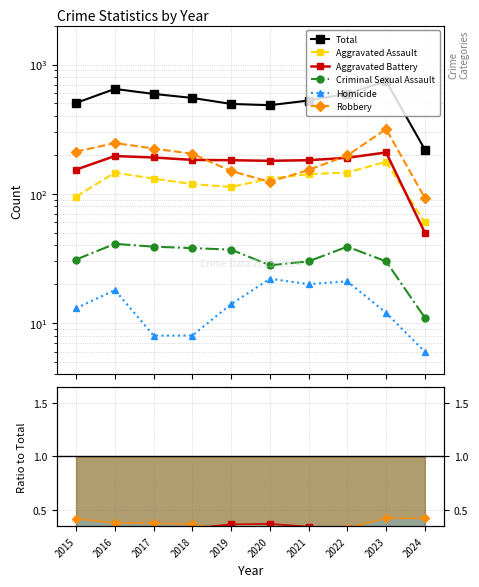

List the series in order of their peak value, highest first.

Total, Robbery, Aggravated Battery, Aggravated Assault, Criminal Sexual Assault, Homicide